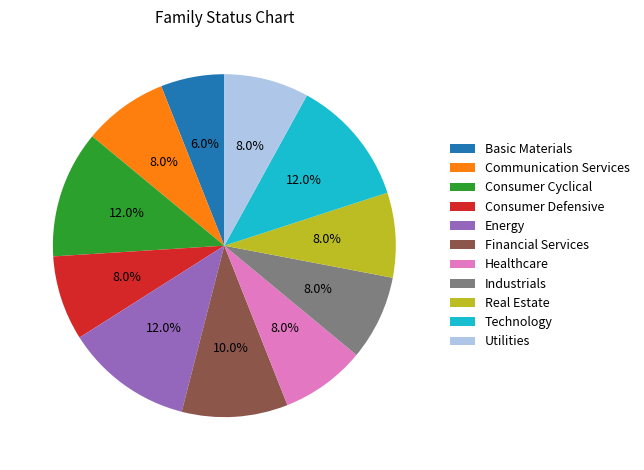

Which slice is the smallest?

Basic Materials